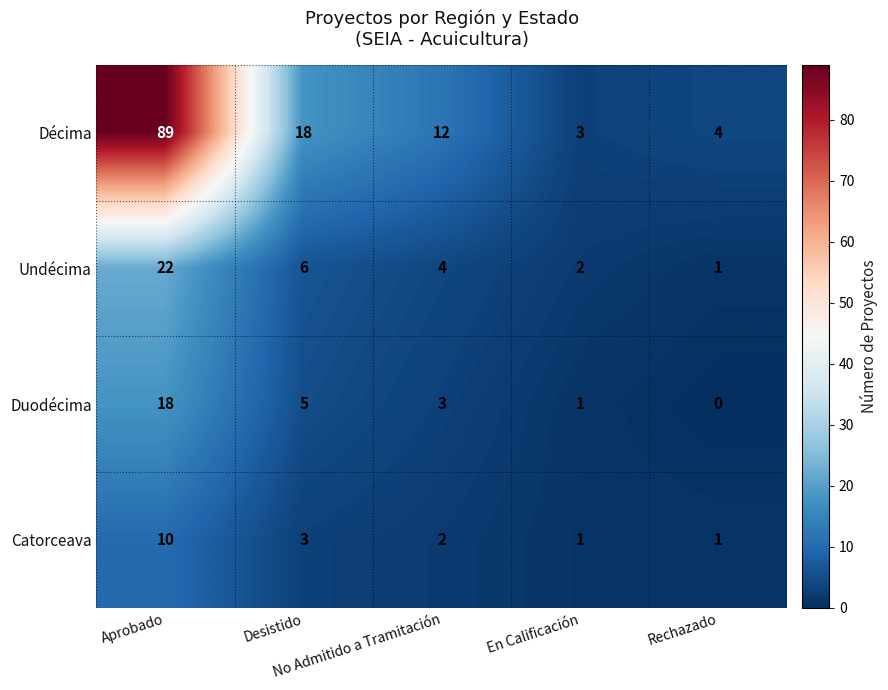

Rank the series by their maximum value, from highest to lowest.

Décima, Undécima, Duodécima, Catorceava